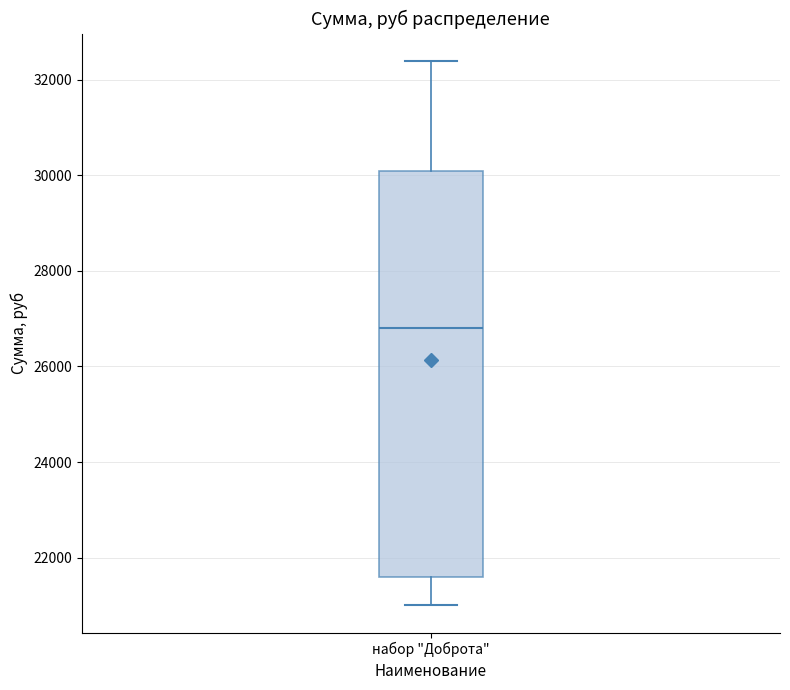

Transcribe this box plot: give where the median line is, the range the box spans, and where the two whiskers end, as read against the y-axis. The values are not printed on the chart, so give them approximately, as read against the axis.

median 26800, box 21600 to 30200, whiskers 21000 to 32400